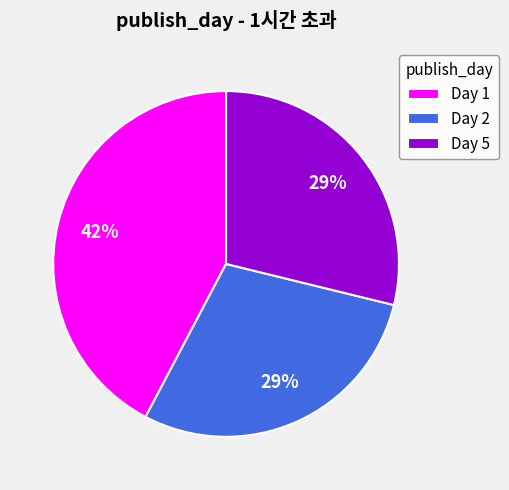

Combined, do Day 2 and Day 5 account for over 50%?

Yes